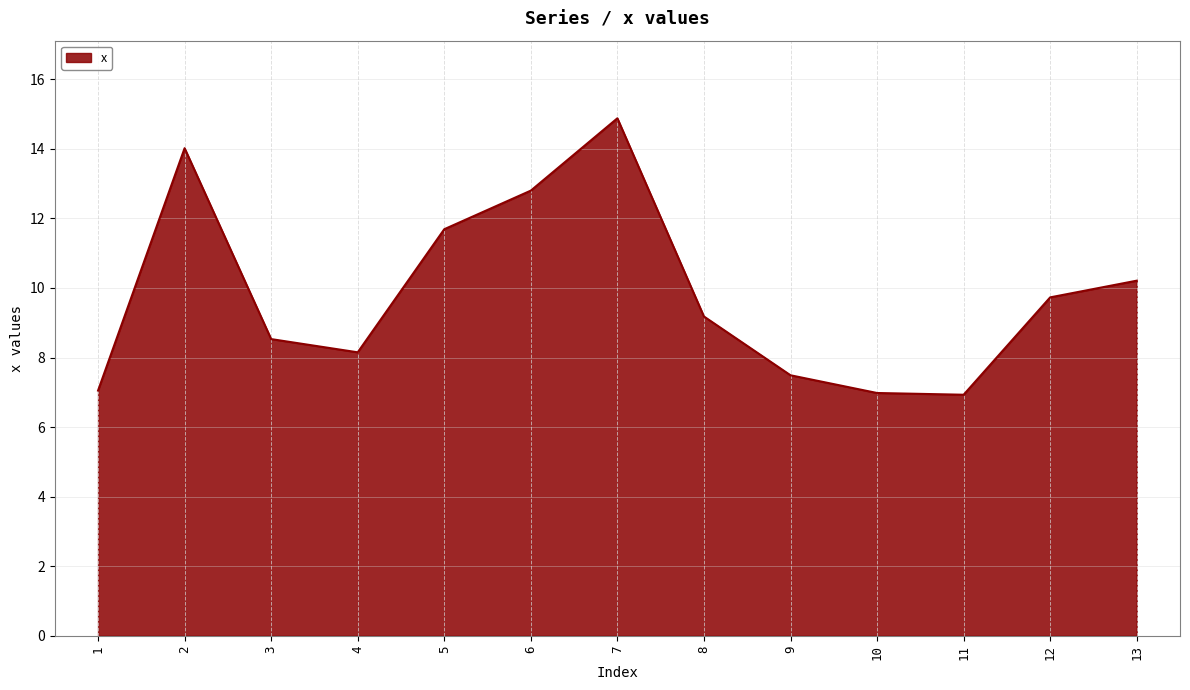

What is the minimum value shown in the chart?

6.9